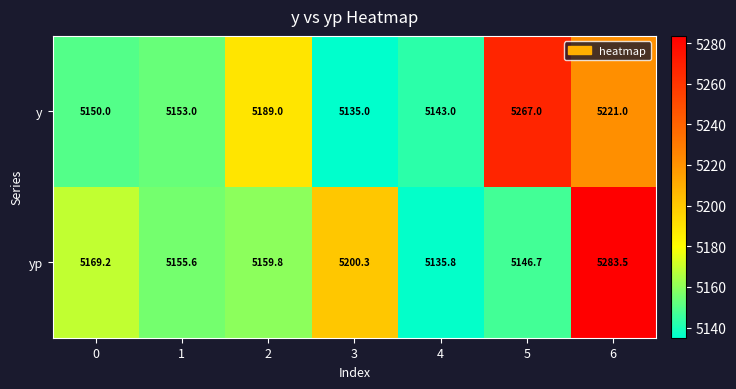

What is the difference between the maximum and minimum values in the y series?

132.0